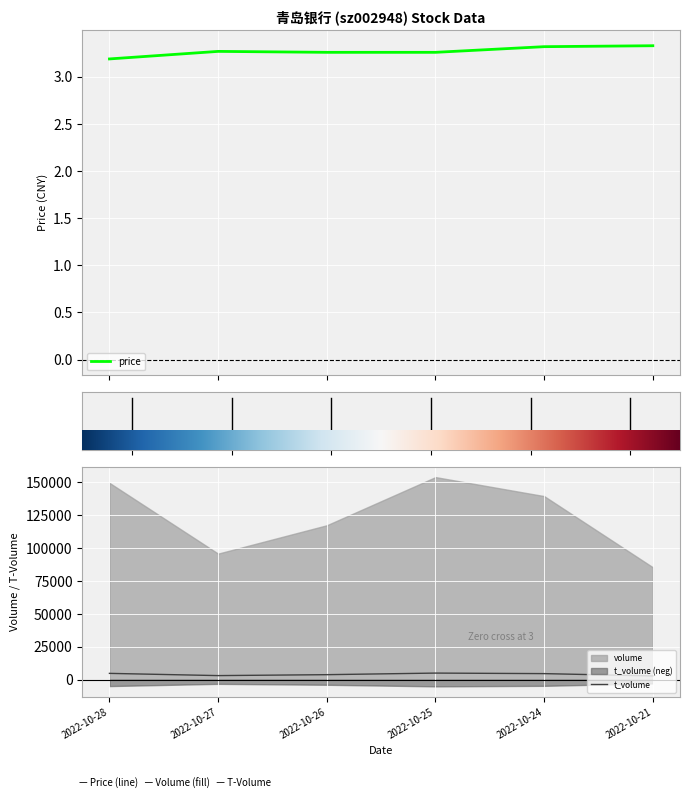

Where is the first local minimum for t_volume?

2022-10-27